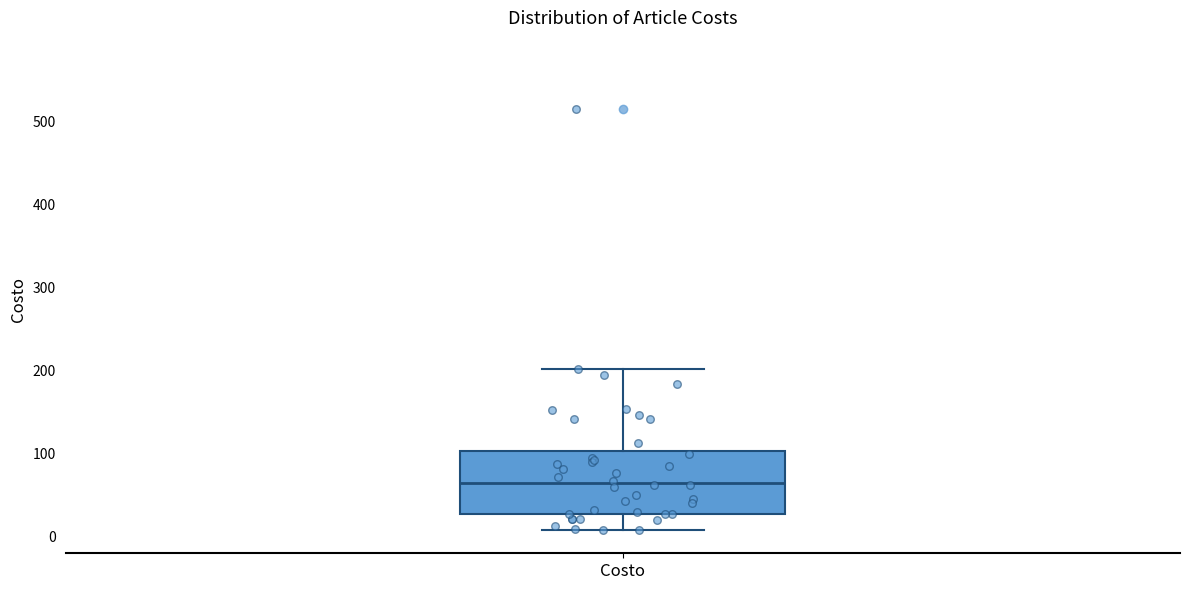

Read this box plot against the y-axis: the position of the median line, the range covered by the box, and the ends of both whiskers. The values are not printed on the chart, so give them approximately, as read against the axis.

median 60, box 30 to 100, whiskers 10 to 200